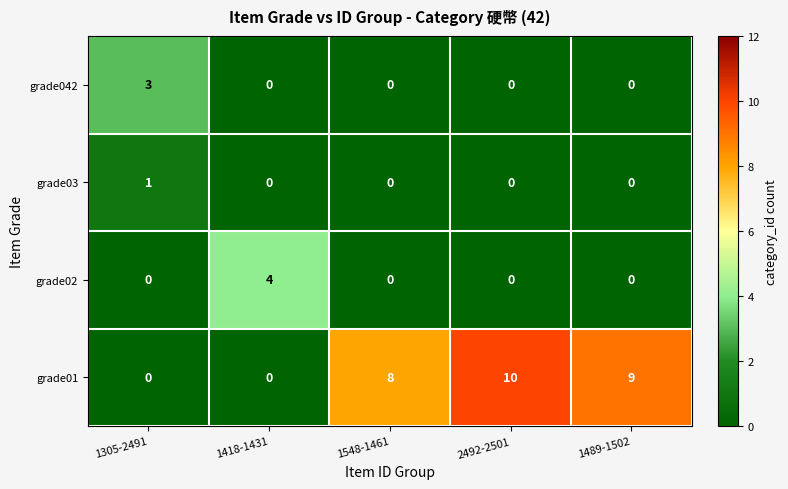

Rank the series by their maximum value, from highest to lowest.

grade01, grade02, grade042, grade03